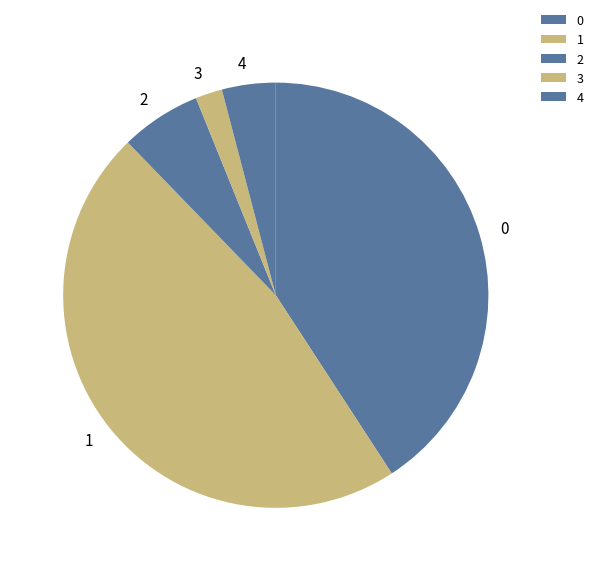

Is the sum of 0 and 2 greater than half?

No